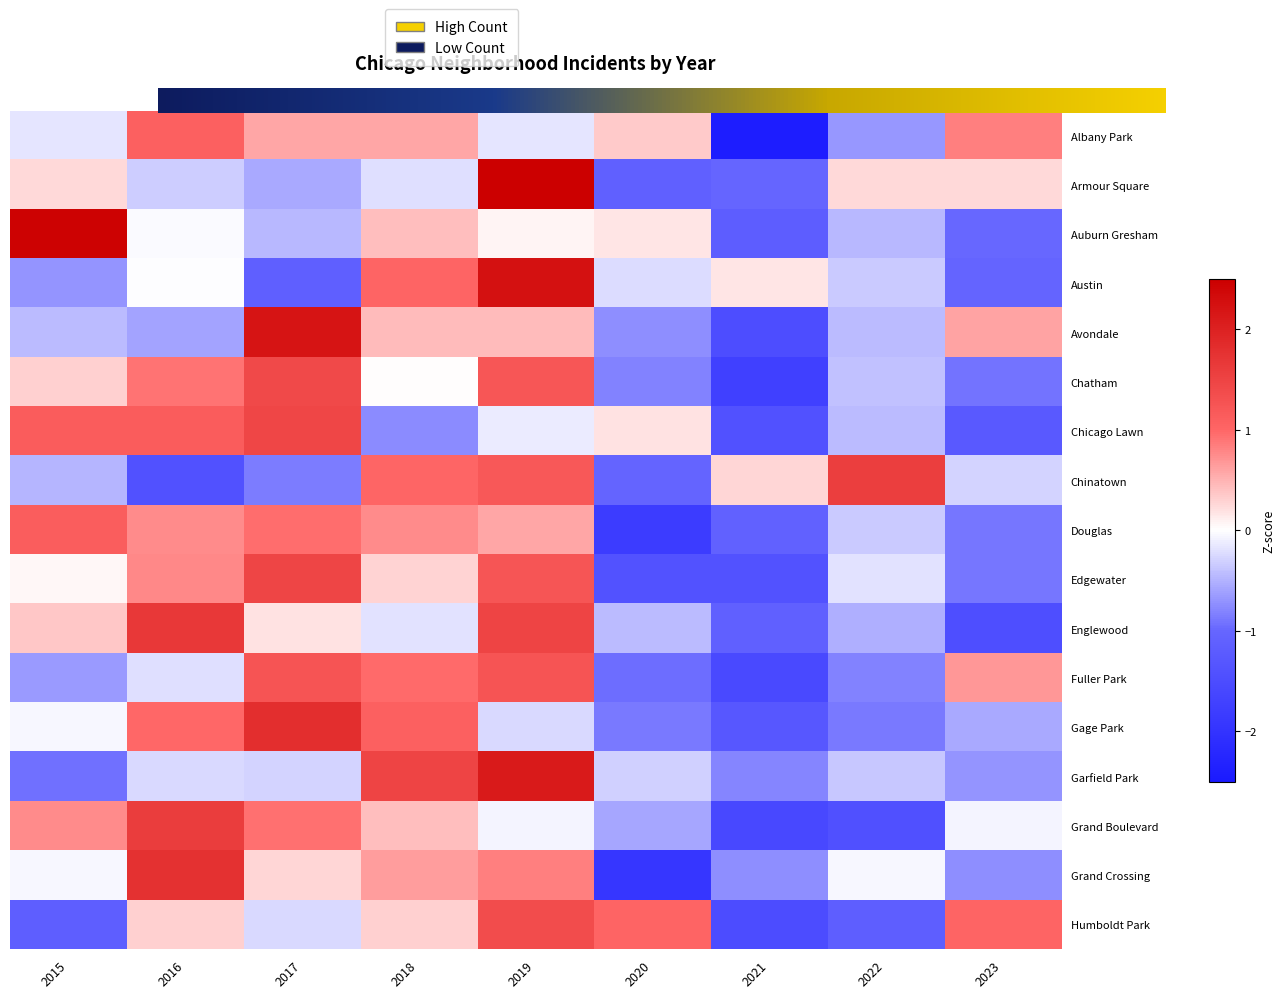

What is the spread (max minus min) of values at 2017?

3.3